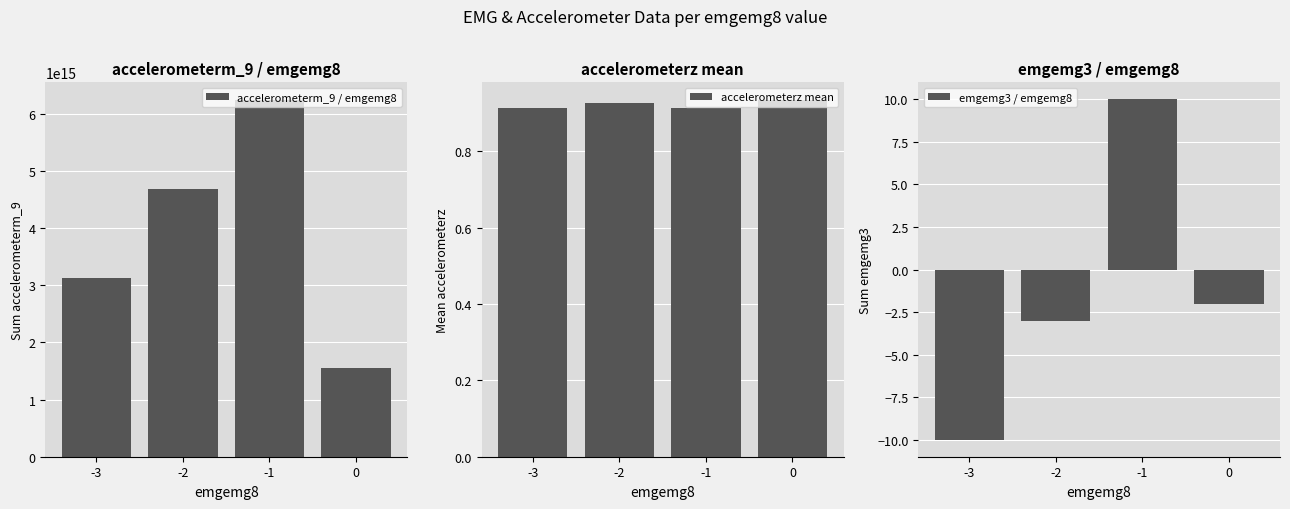

True or false: emgemg3 / emgemg8 has a value of 2.9 at -1.

False